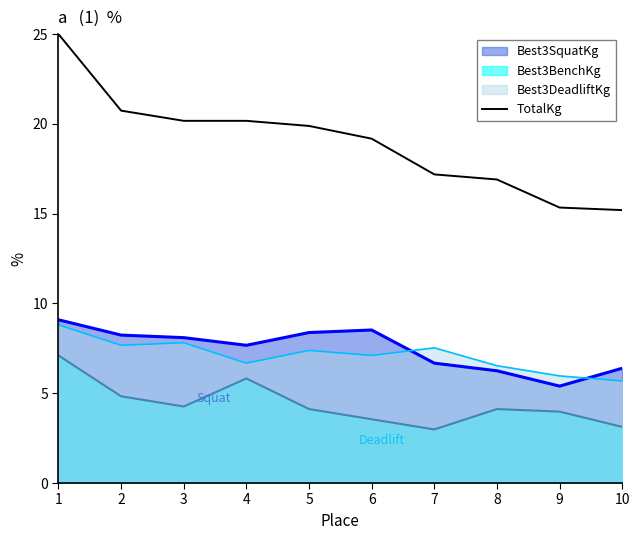

What is the maximum value shown in the chart?

25.0